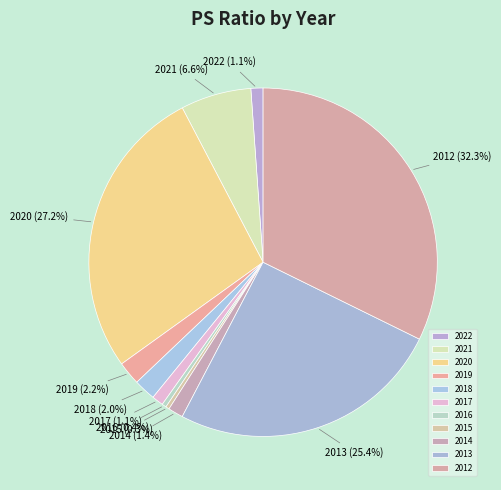

To the nearest percent, what is the combined percentage of 2016 and 2021?

7%